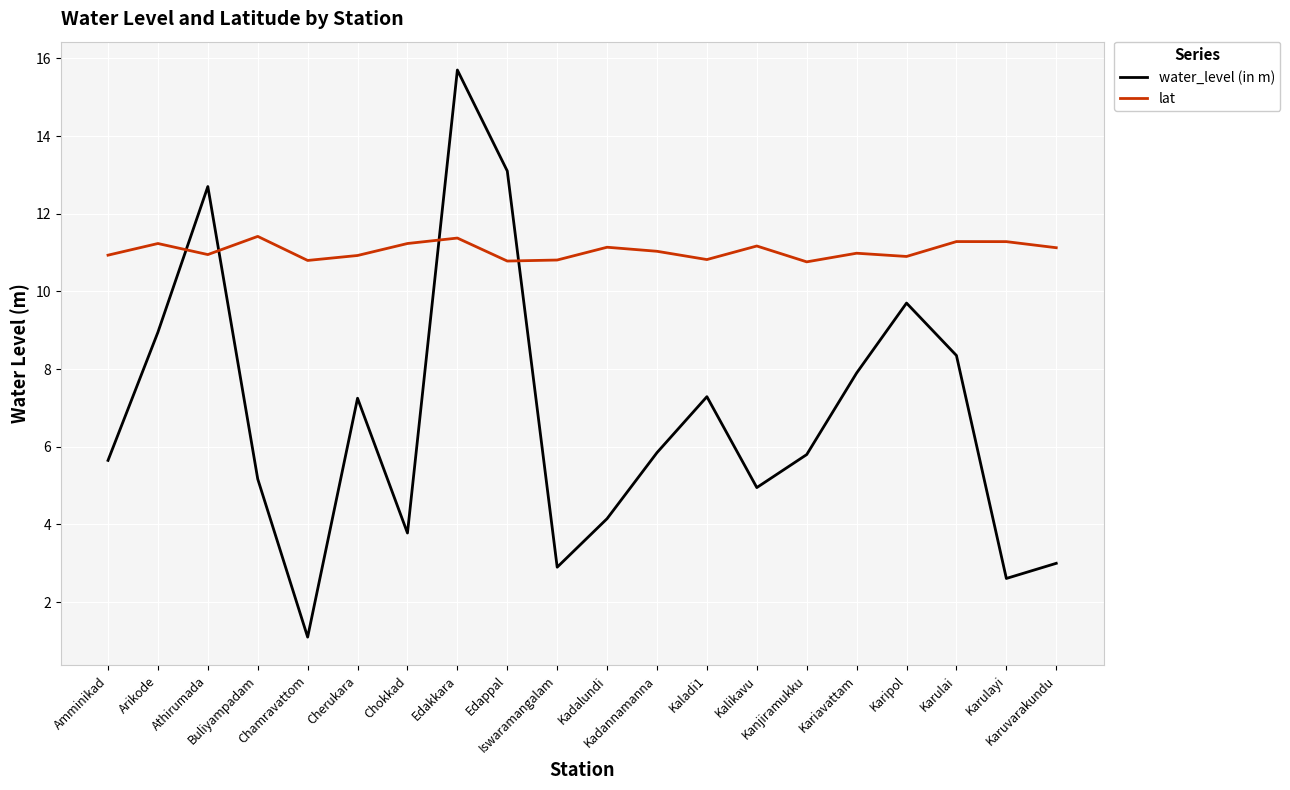

List the series in order of their peak value, lowest first.

lat, water_level (in m)